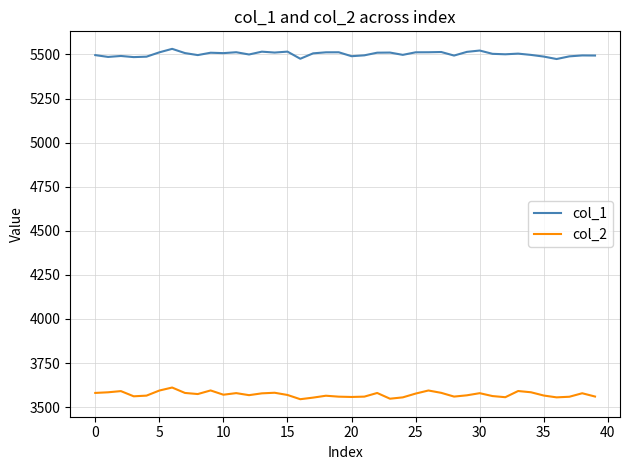

Does the chart have visible grid lines?

Yes